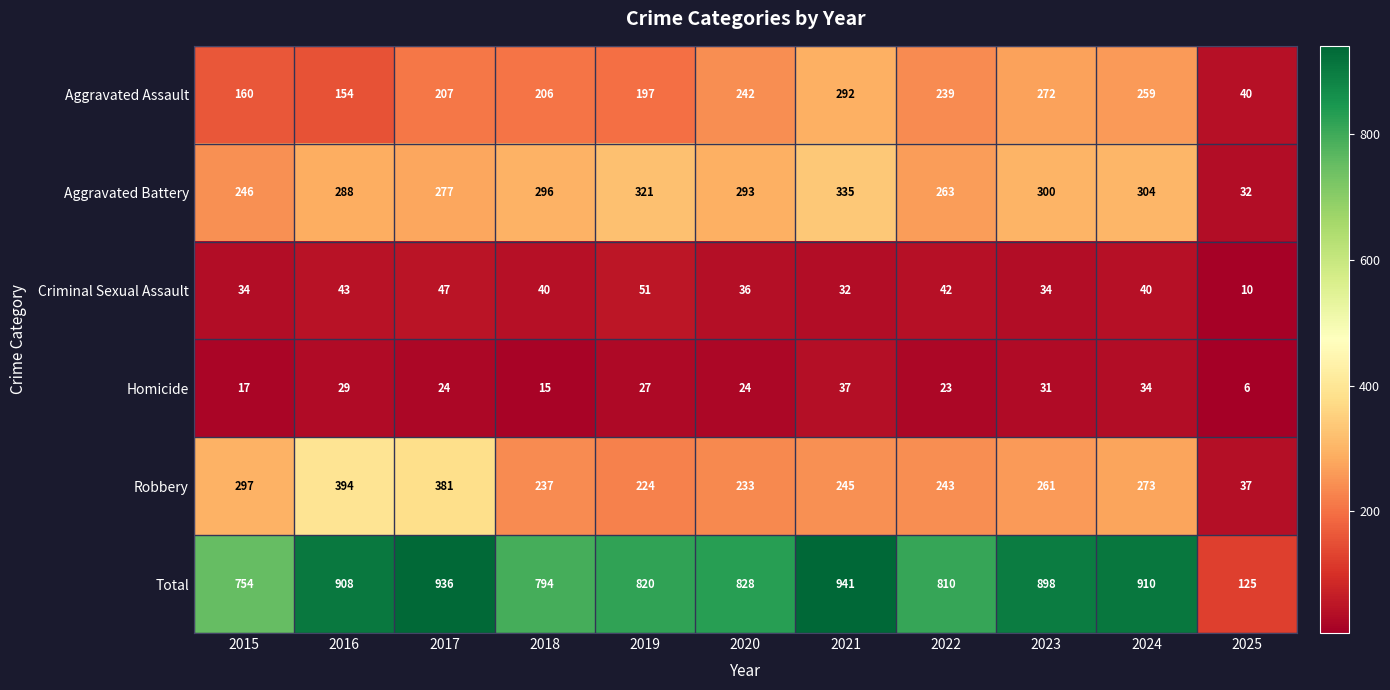

What is the average value of the Aggravated Assault series?

206